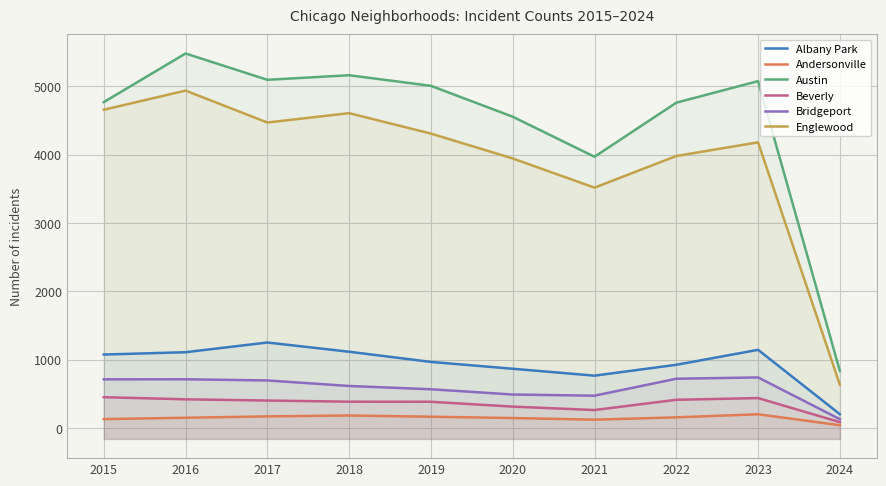

What is the maximum value shown in the chart?

5481